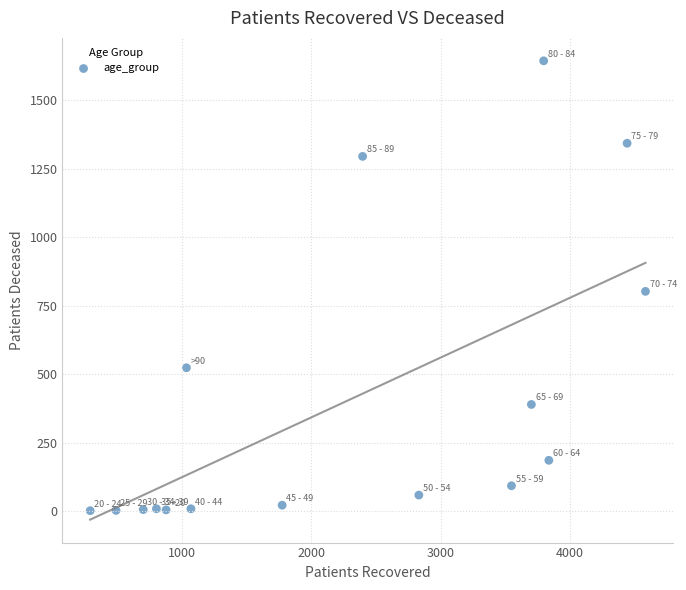

What Y value in the scatter plot is closest to 822?

802